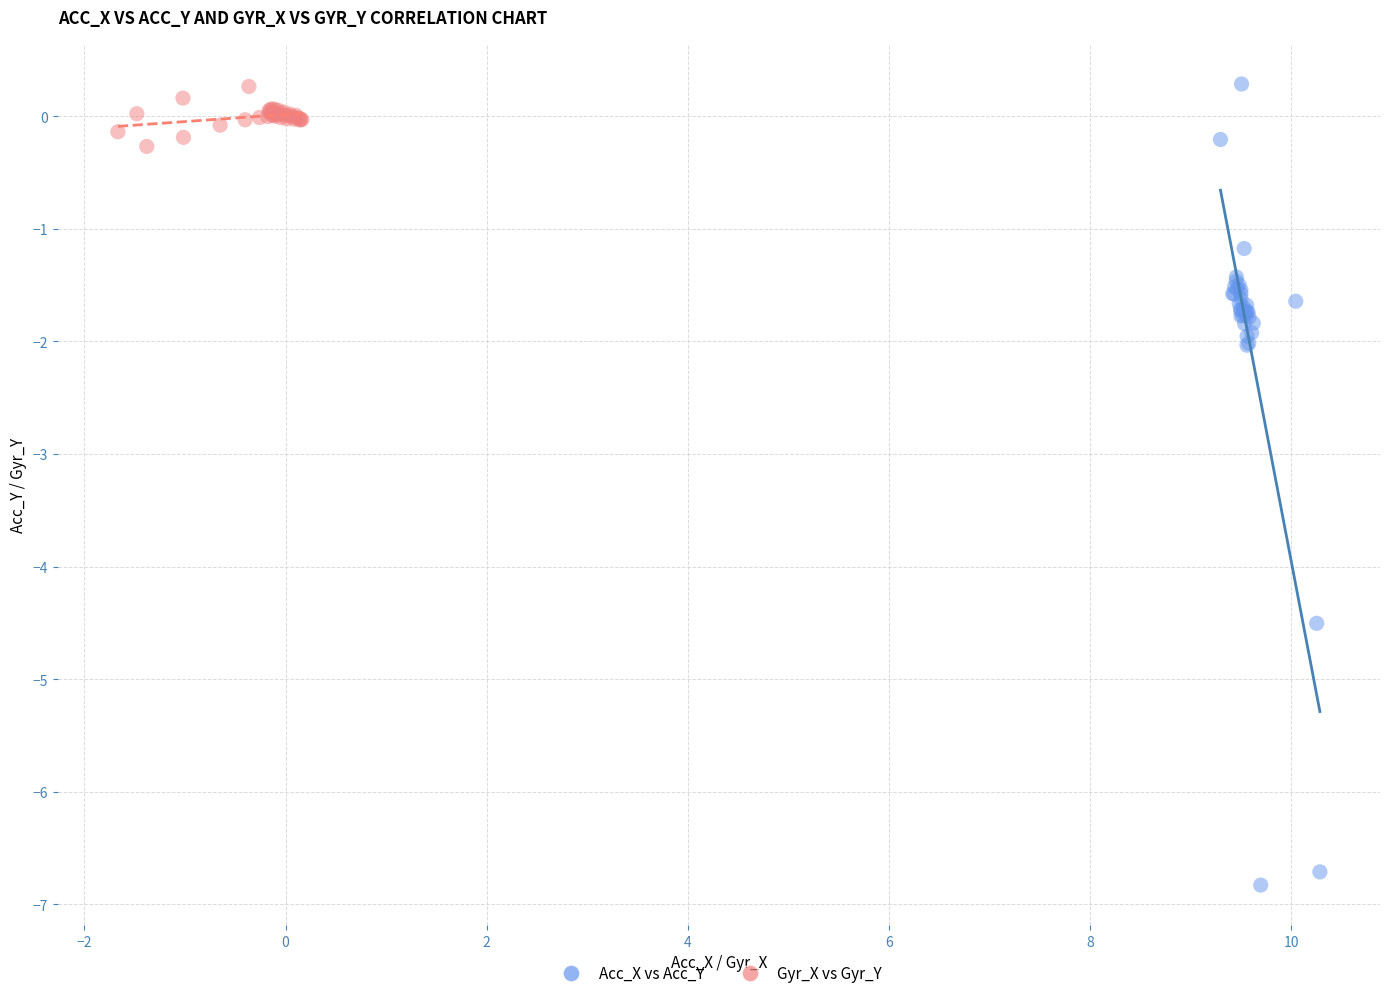

What are all the series names shown in the legend?

Acc_X vs Acc_Y, Gyr_X vs Gyr_Y